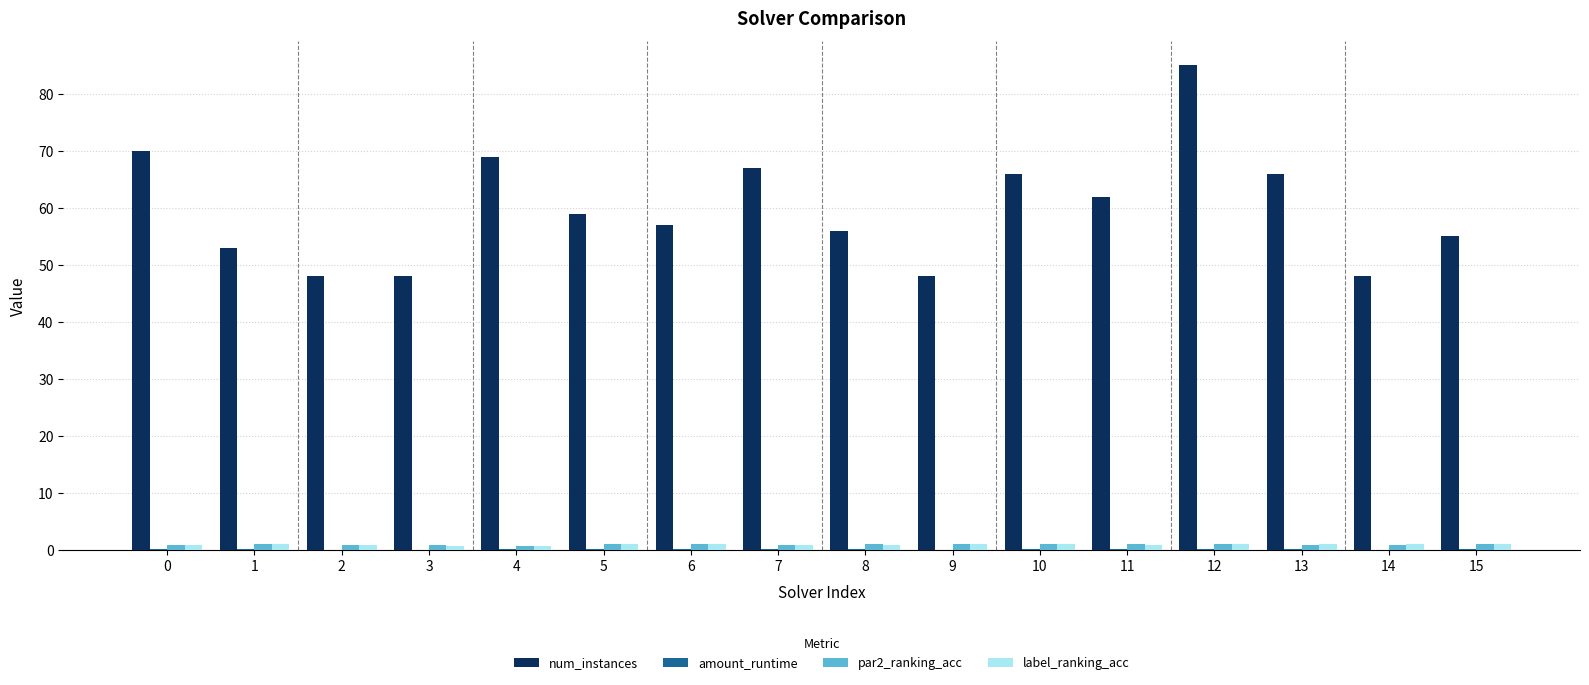

Are the bars horizontal?

No